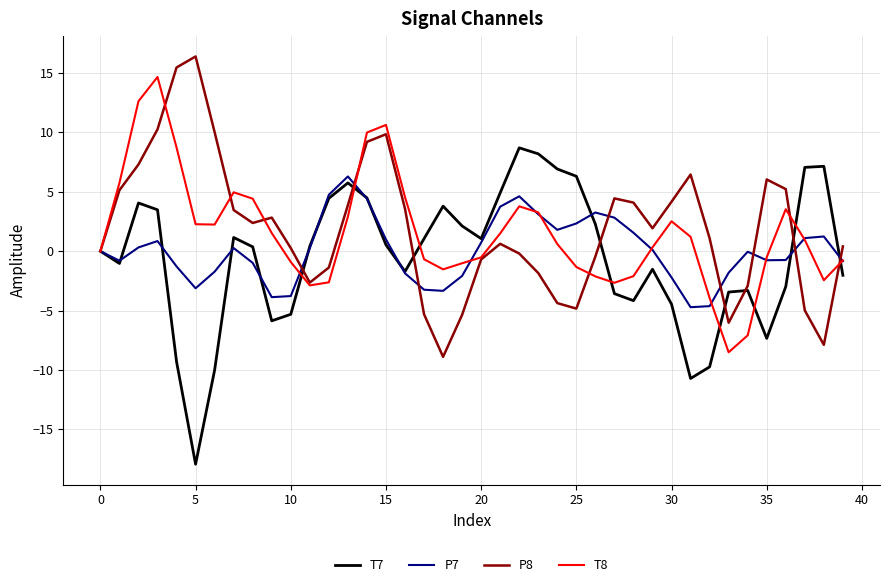

Rank the series by their maximum value, from highest to lowest.

P8, T8, T7, P7